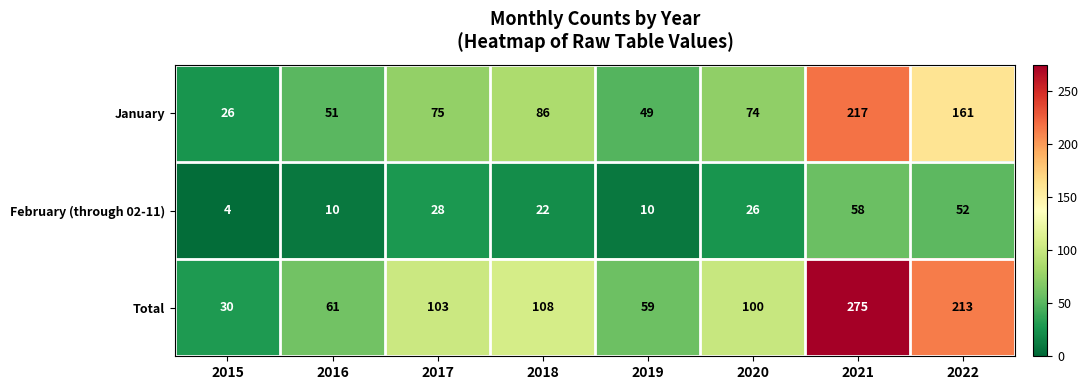

List the series in order of their peak value, lowest first.

February (through 02-11), January, Total